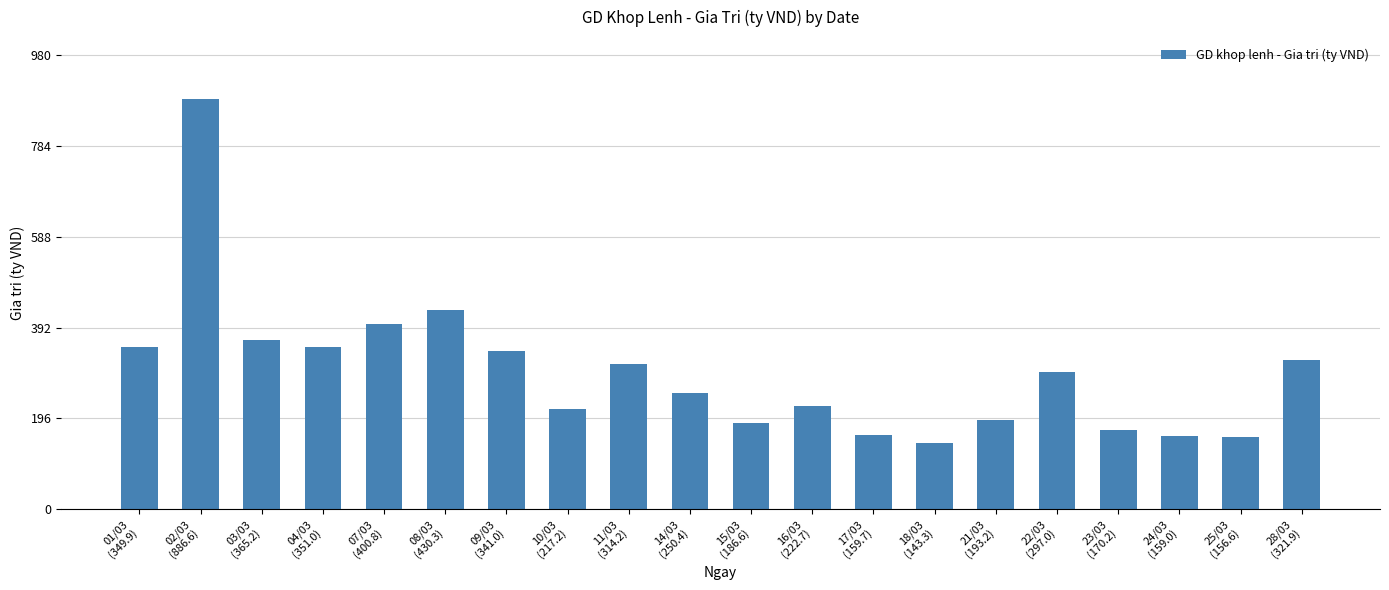

Does the chart contain stacked bars?

No